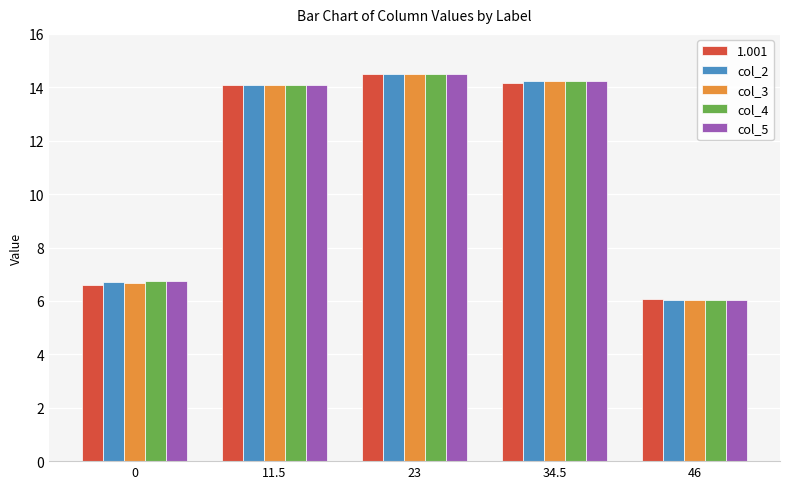

Is it true that col_5 equals 6.7 at 0?

True